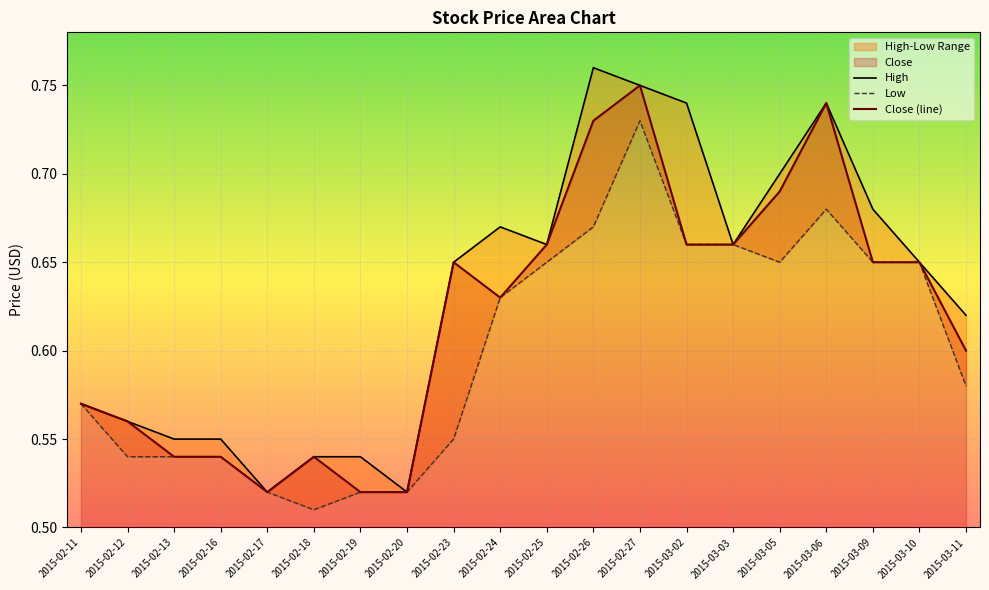

What is the average value of the Low series?

0.6